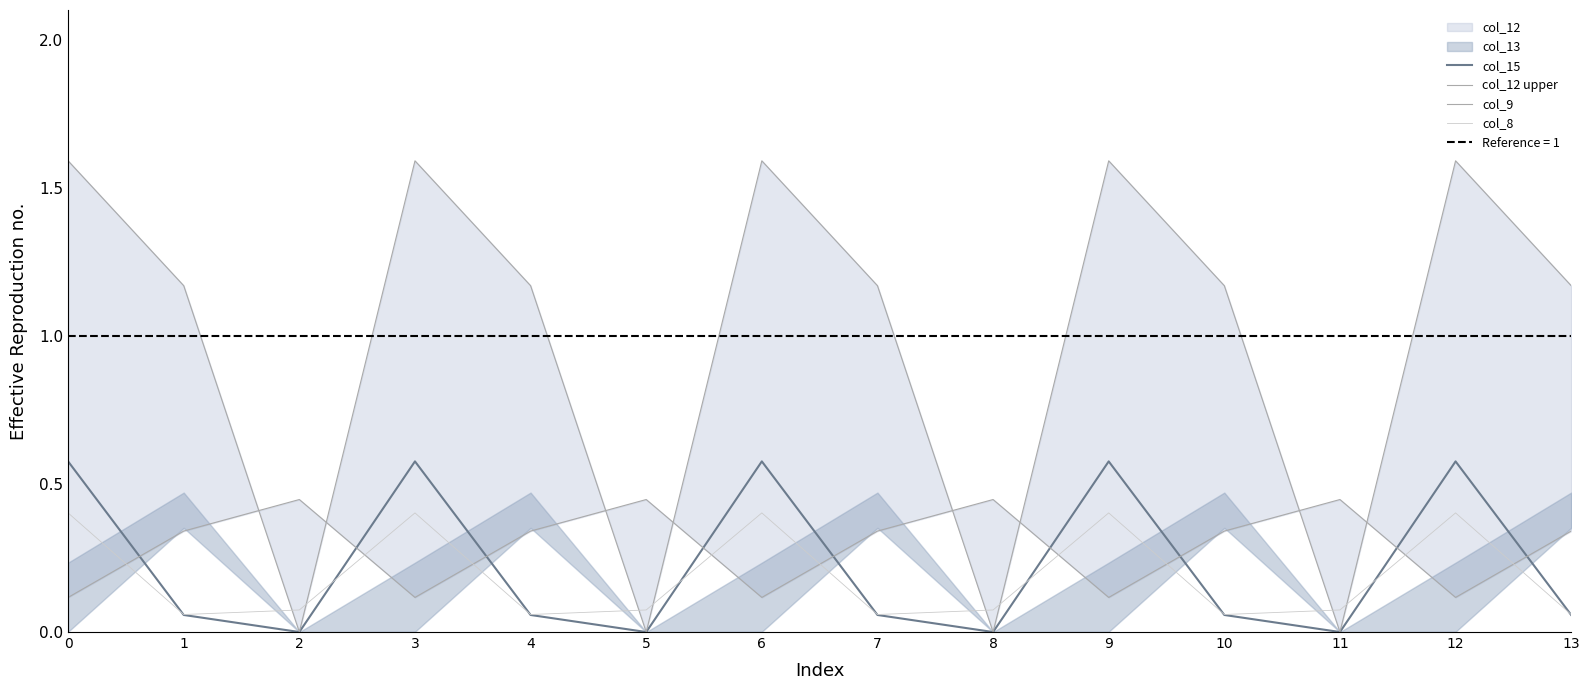

Reading left to right, list all the values displayed in this chart.

col_15: 0.6	0.1	0.0	0.6	0.1	0.0	0.6	0.1	0.0	0.6	0.1	0.0	0.6	0.1
col_12 upper: 1.6	1.2	0.0	1.6	1.2	0.0	1.6	1.2	0.0	1.6	1.2	0.0	1.6	1.2
col_9: 0.1	0.3	0.4	0.1	0.3	0.4	0.1	0.3	0.4	0.1	0.3	0.4	0.1	0.3
col_8: 0.4	0.1	0.1	0.4	0.1	0.1	0.4	0.1	0.1	0.4	0.1	0.1	0.4	0.1